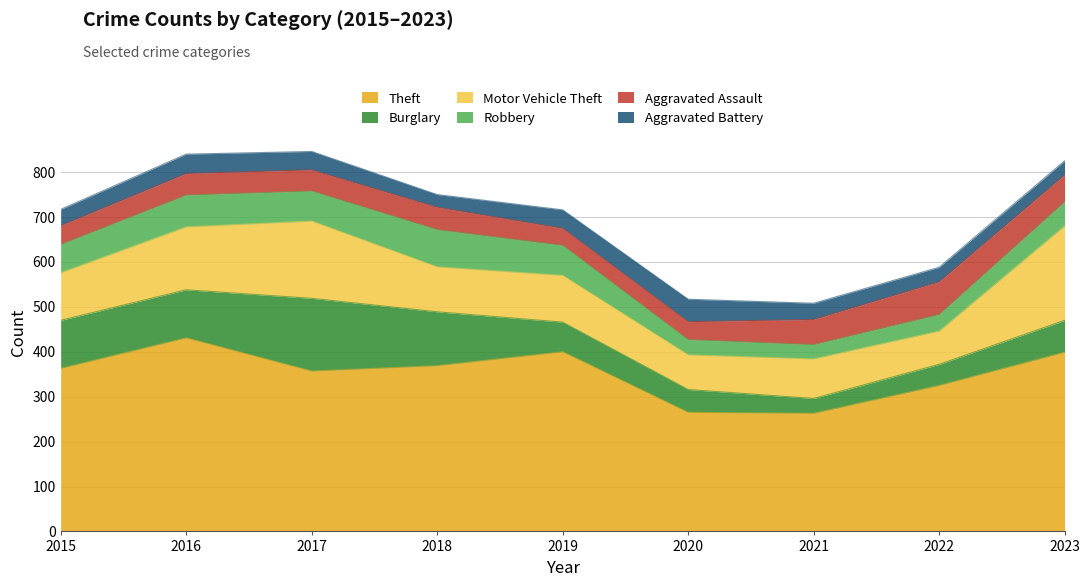

What is the sum of all Theft values?

3172